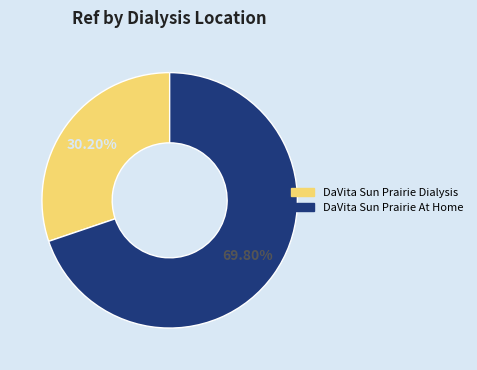

How many segments does this pie chart have?

2